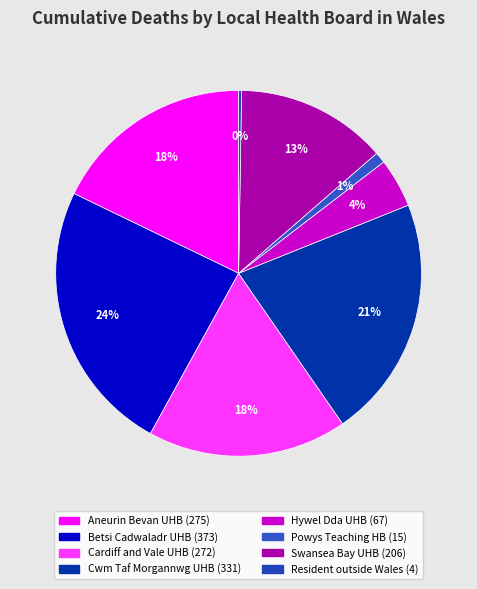

To the nearest percent, what is the difference between the largest and smallest slice percentages?

24%